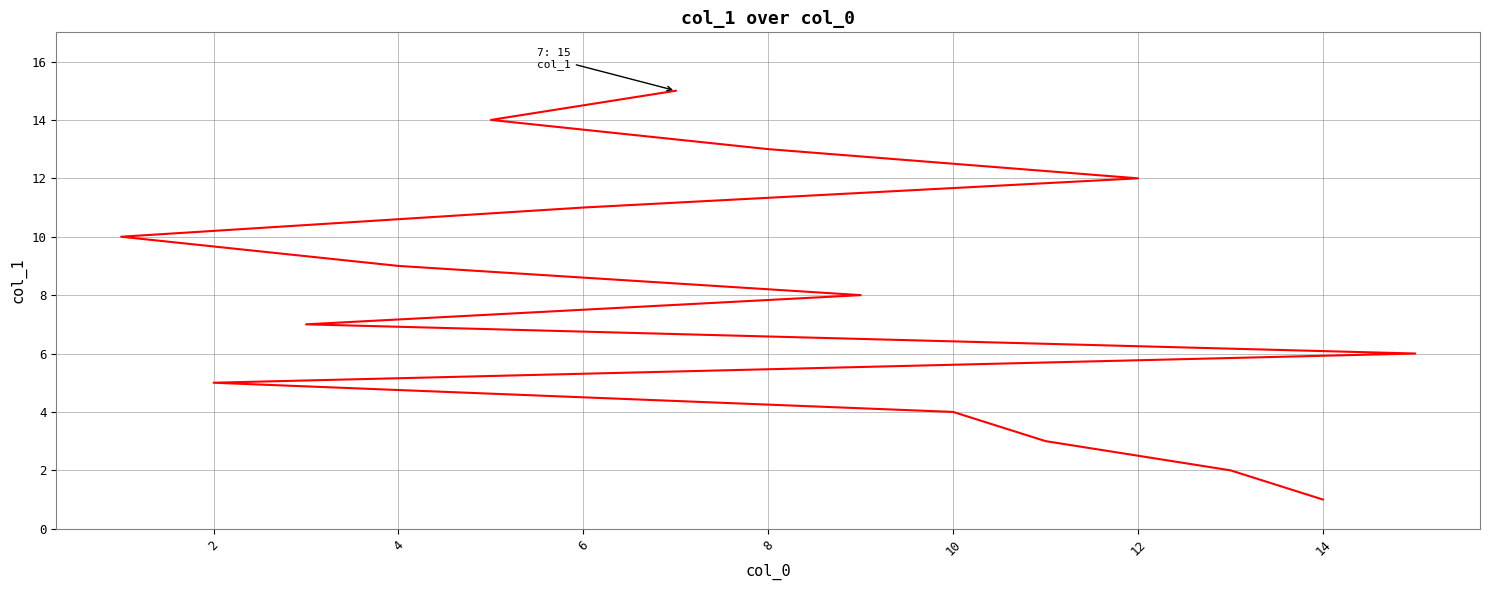

The value at 10 is 6. True or false?

False